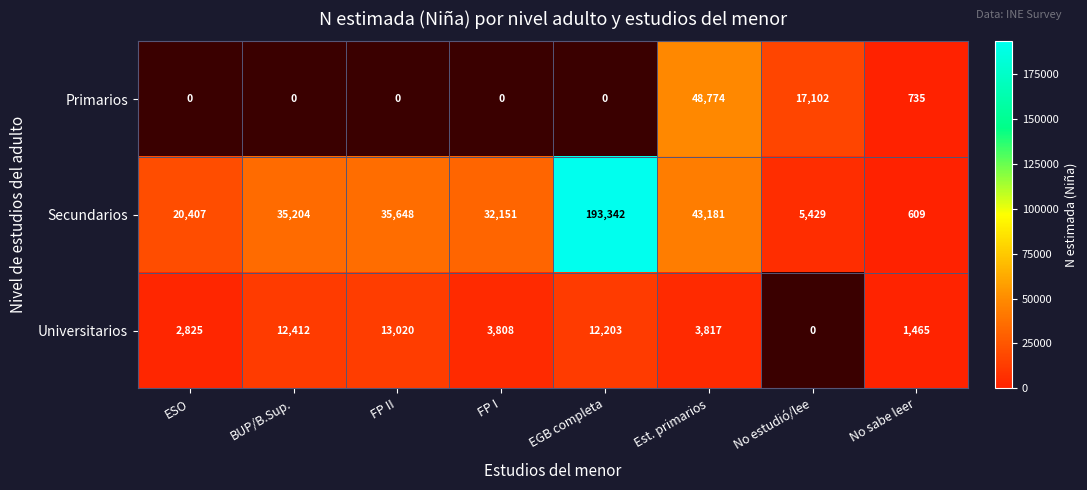

What is the smallest value displayed?

609.0